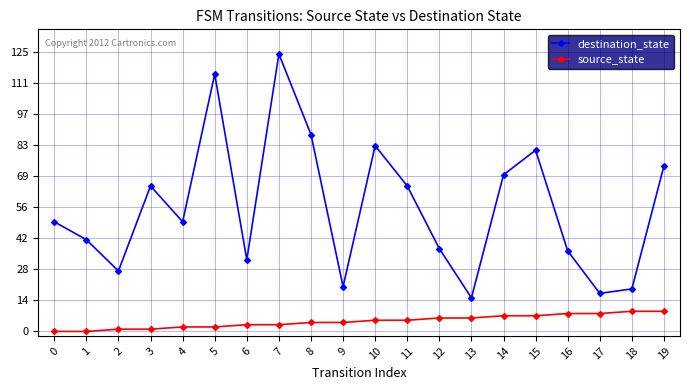

What is the total value across all series at 15?

88